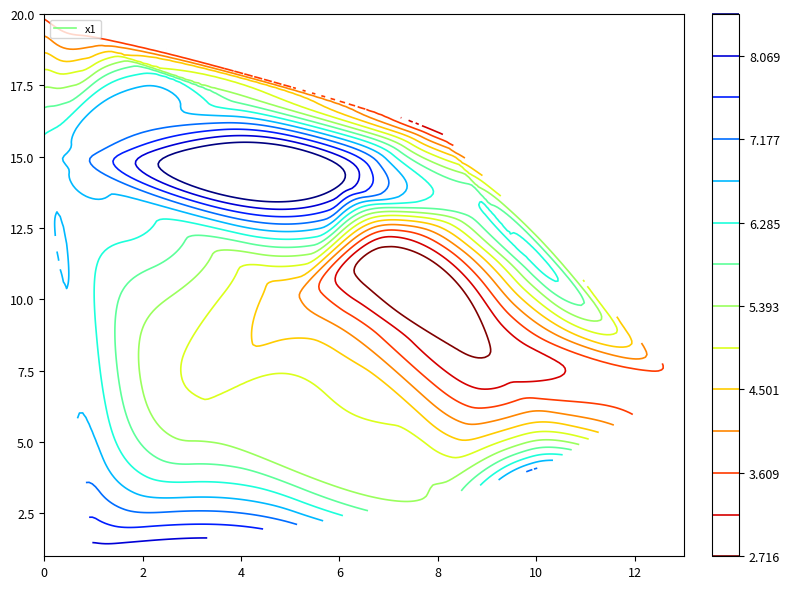

Where is x1 nearest to the value 5?

5